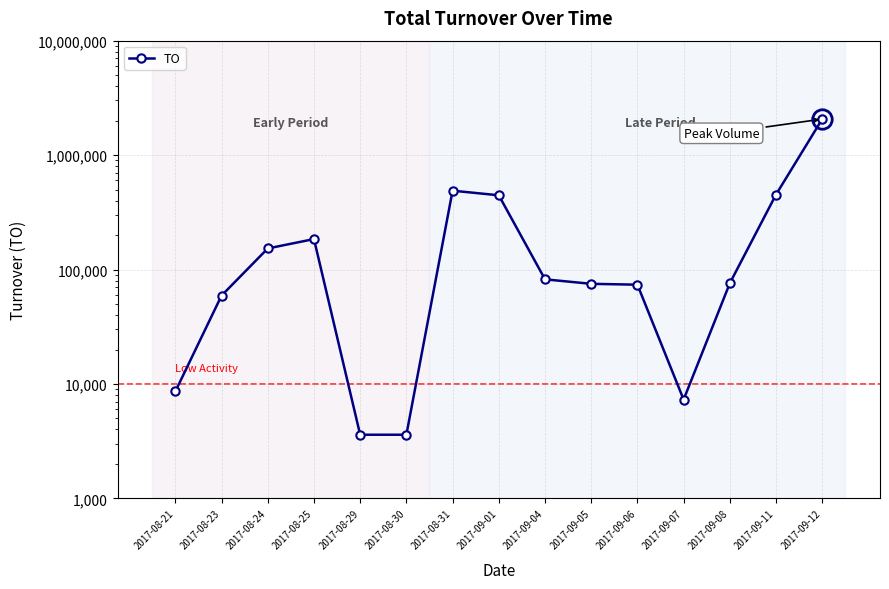

The chart shows a value of 8600 at 2017-08-21. True or false?

True